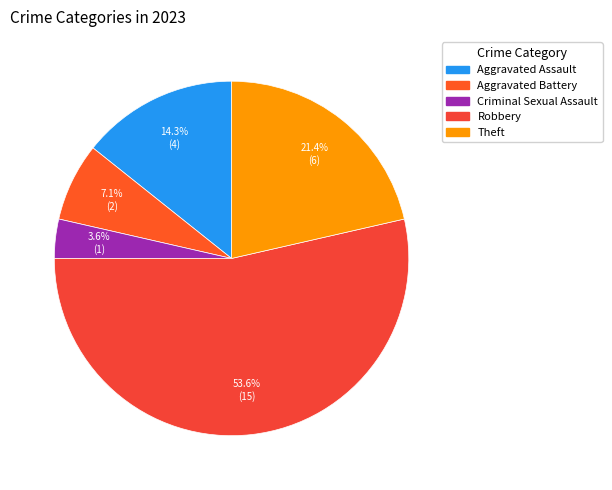

The Robbery slice represents 54% of the pie. True or false?

True